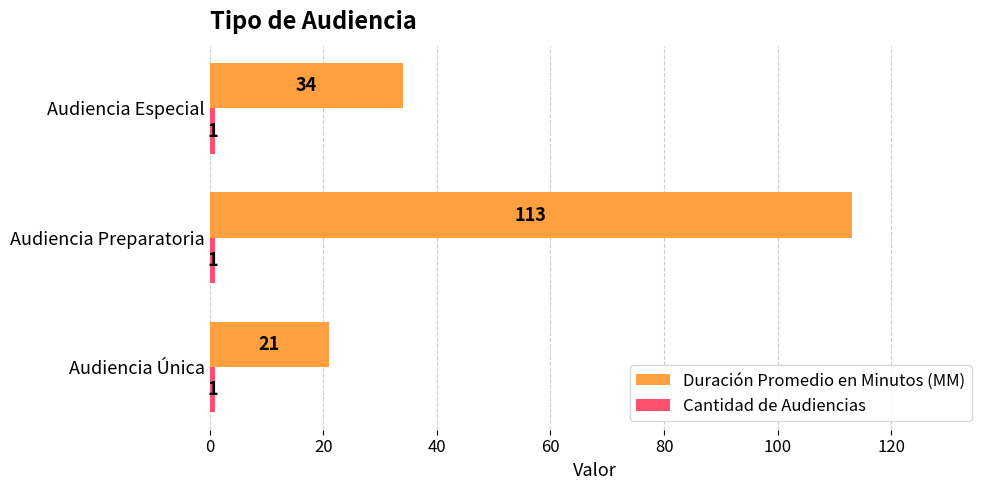

What is the average value of the Duración Promedio en Minutos (MM) series?

56